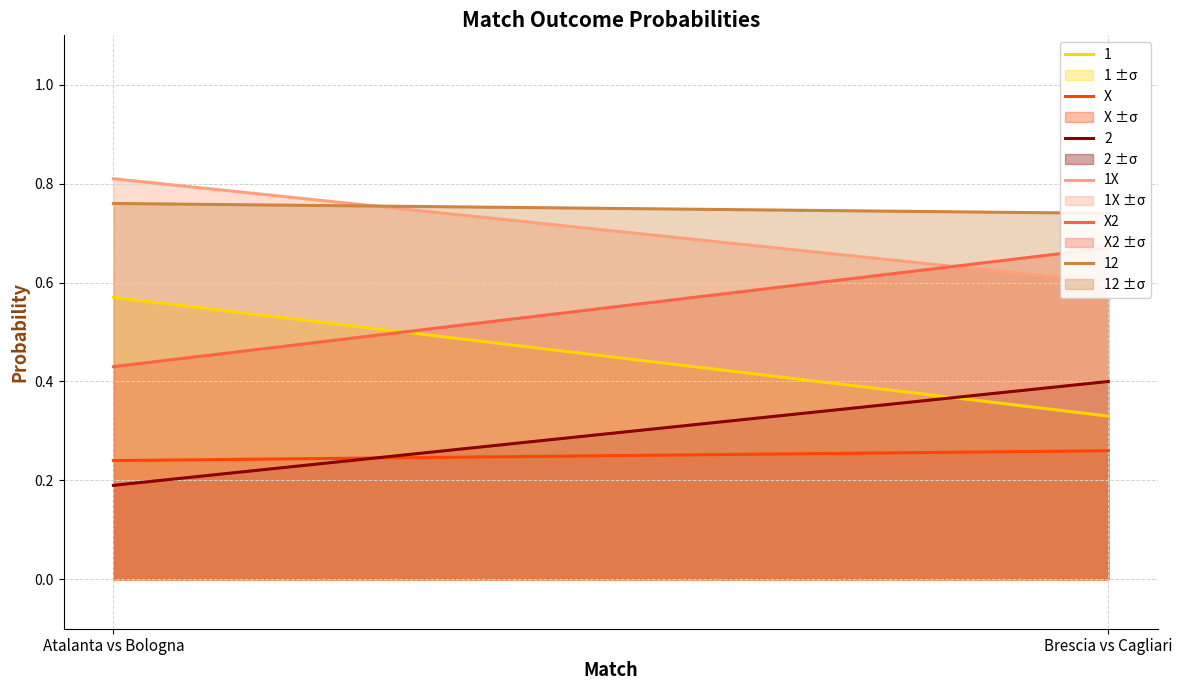

What position from the right is Brescia vs Cagliari?

1